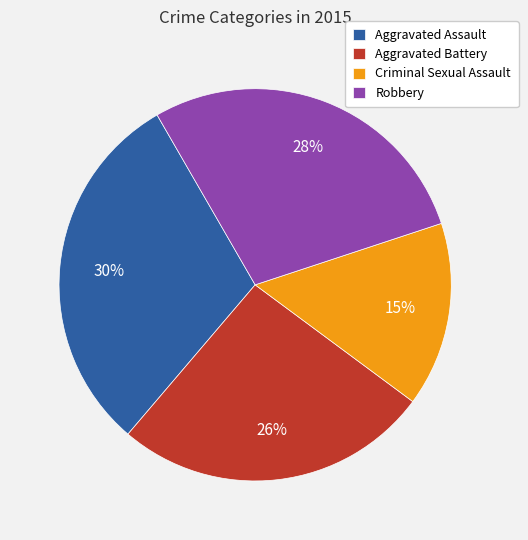

How many slices are in this pie chart?

4